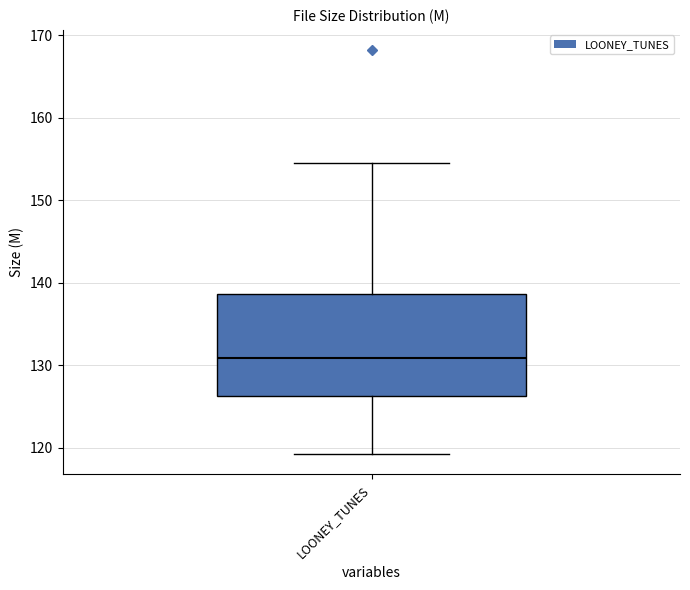

Where is the lower edge of the box for LOONEY_TUNES on the y-axis? The values are not printed on the chart, so give them approximately, as read against the axis.

126